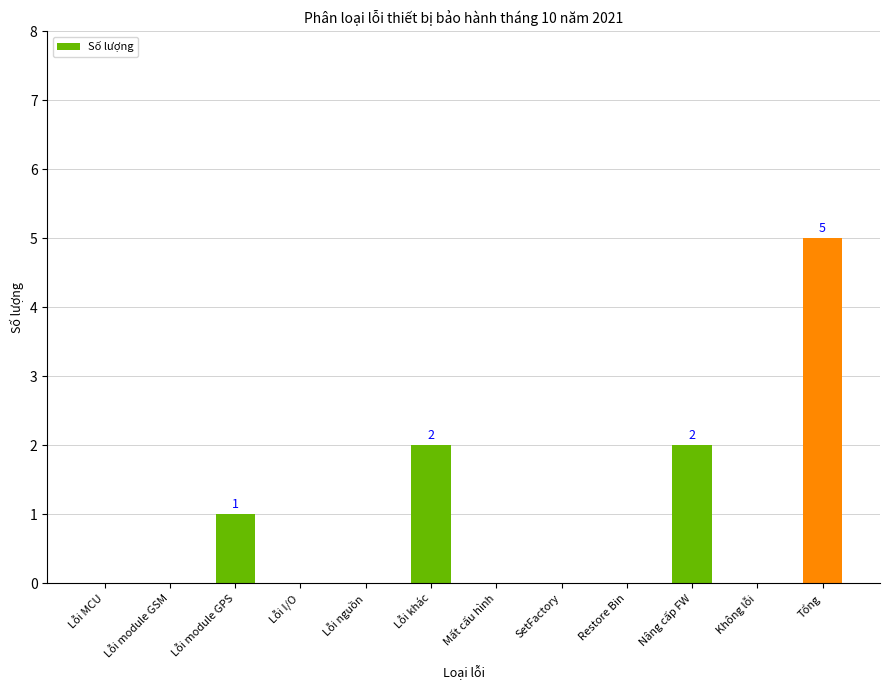

What is the greatest value displayed?

5